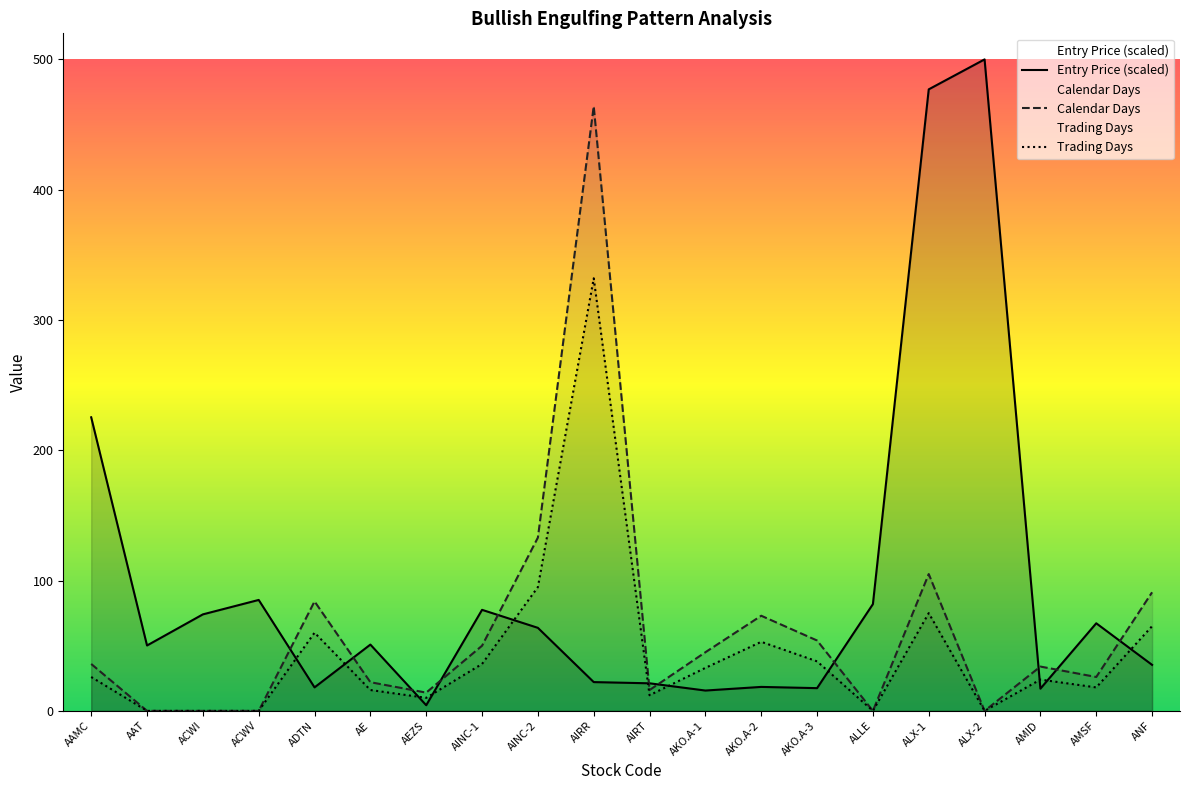

The value of Calendar Days at ALLE is 0.0. True or false?

True